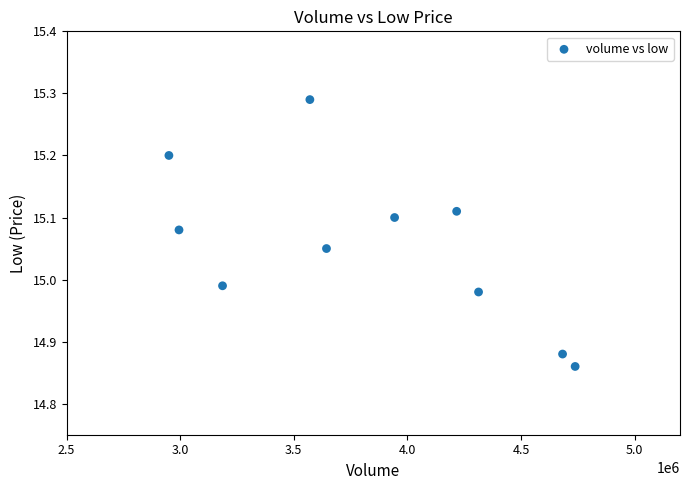

What is the average X value?

3824046.6